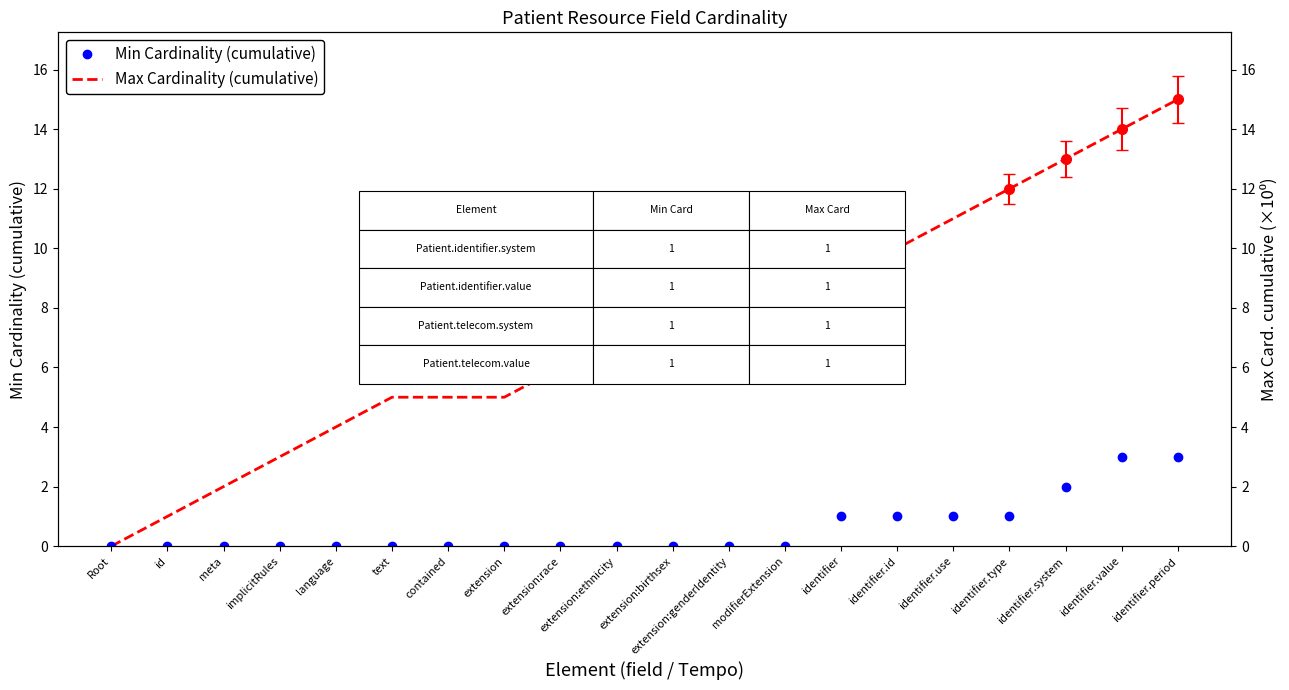

Which label corresponds to the smallest value in the chart?

Root